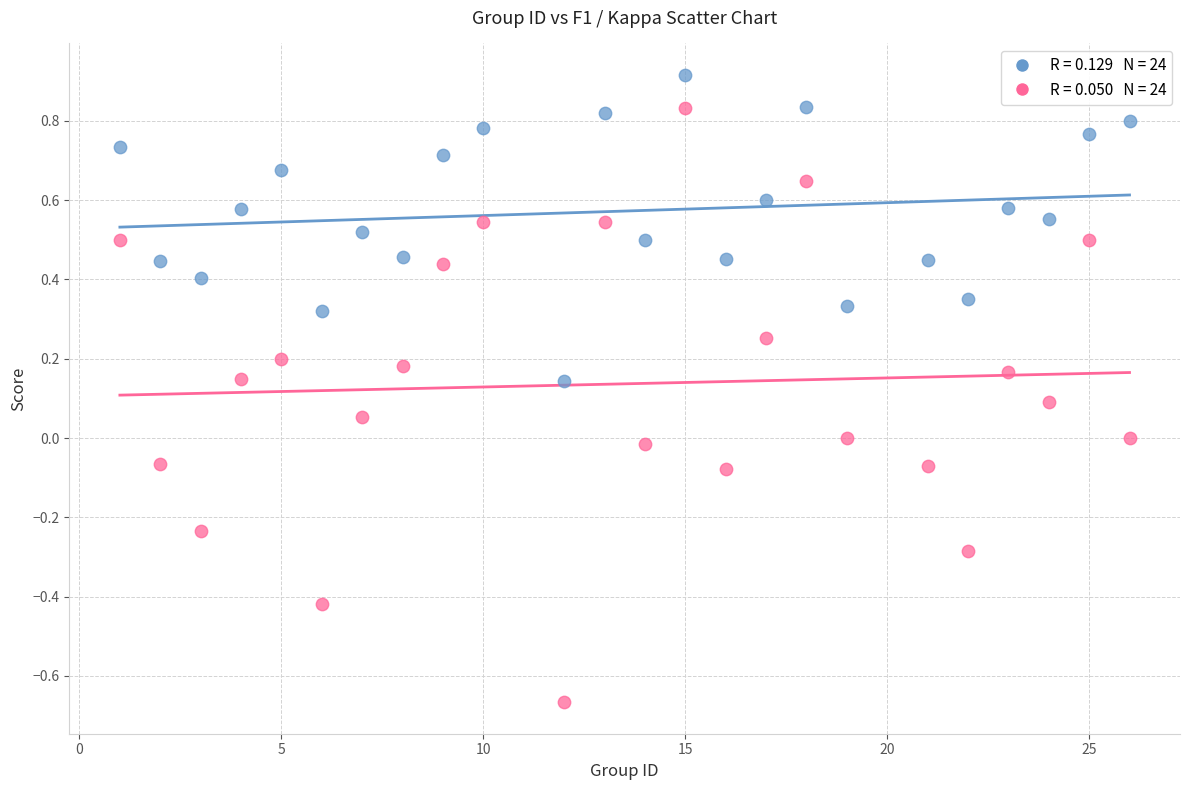

Across all data points, what is the range of Y values (max minus min)?

1.6